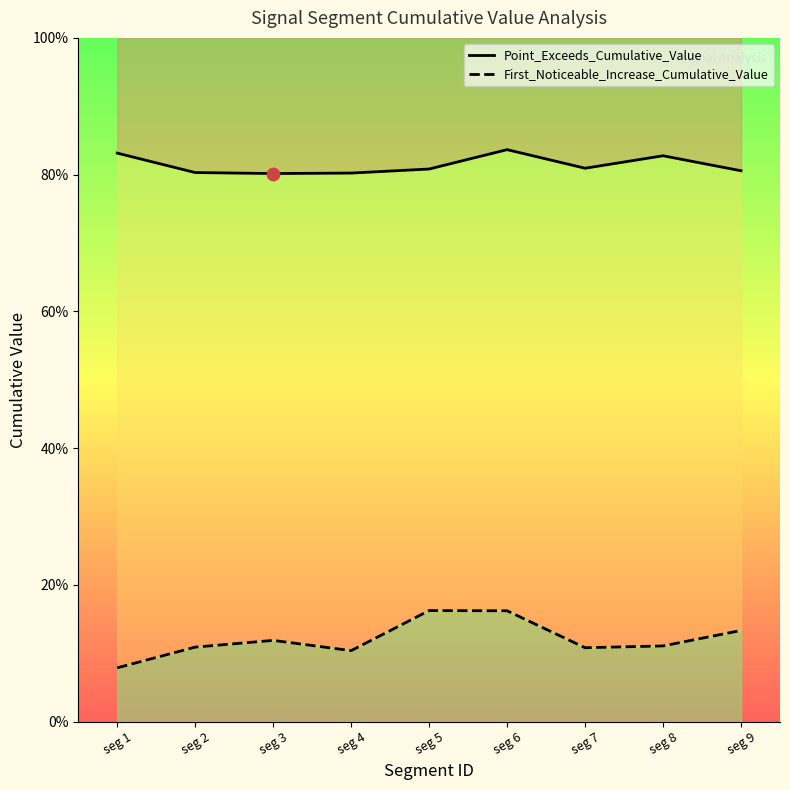

At how many categories does at least one series exceed 0?

9